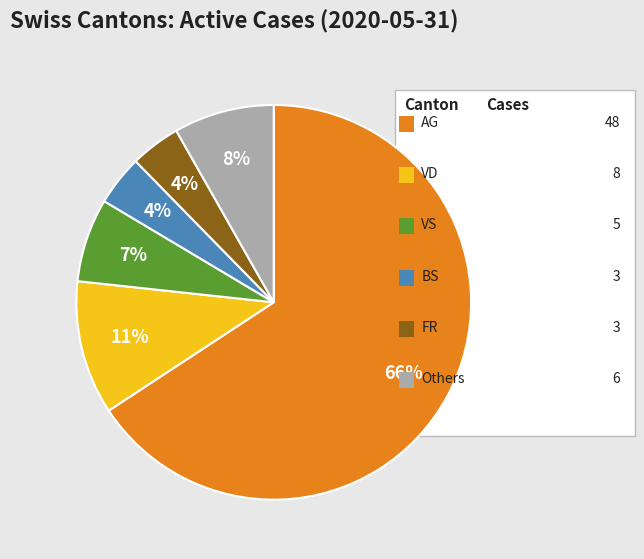

To the nearest percent, what is the average slice percentage?

17%